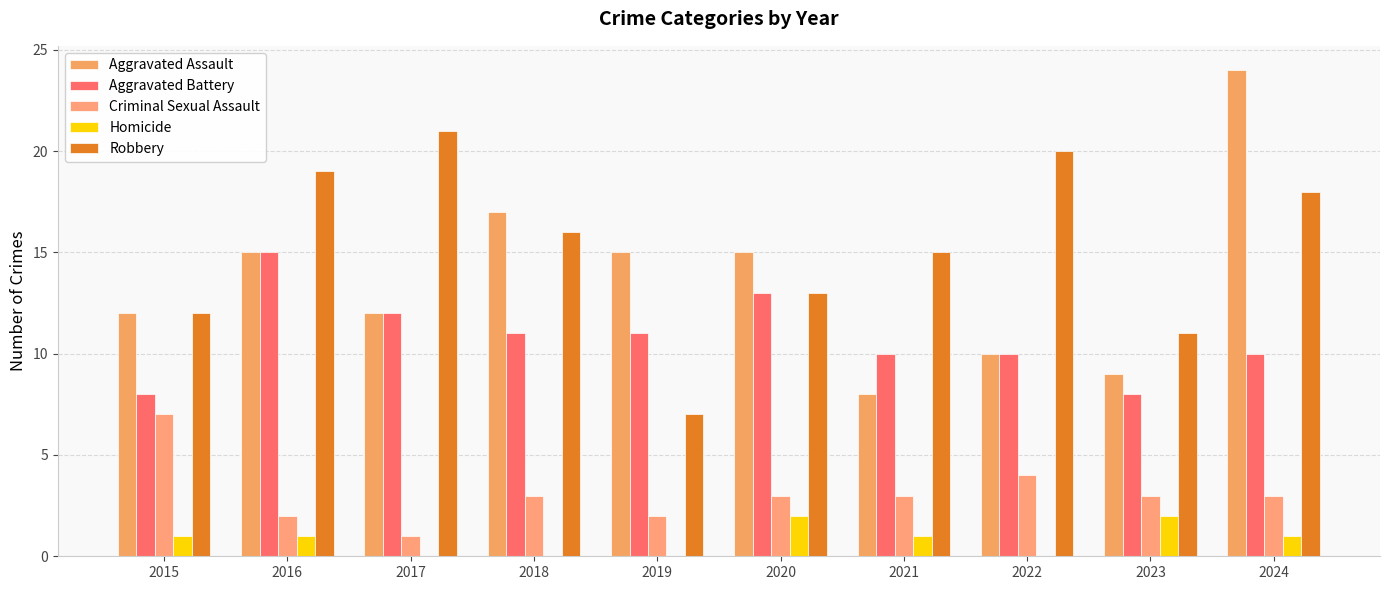

Which has a higher value, 2016 or 2018?

2018